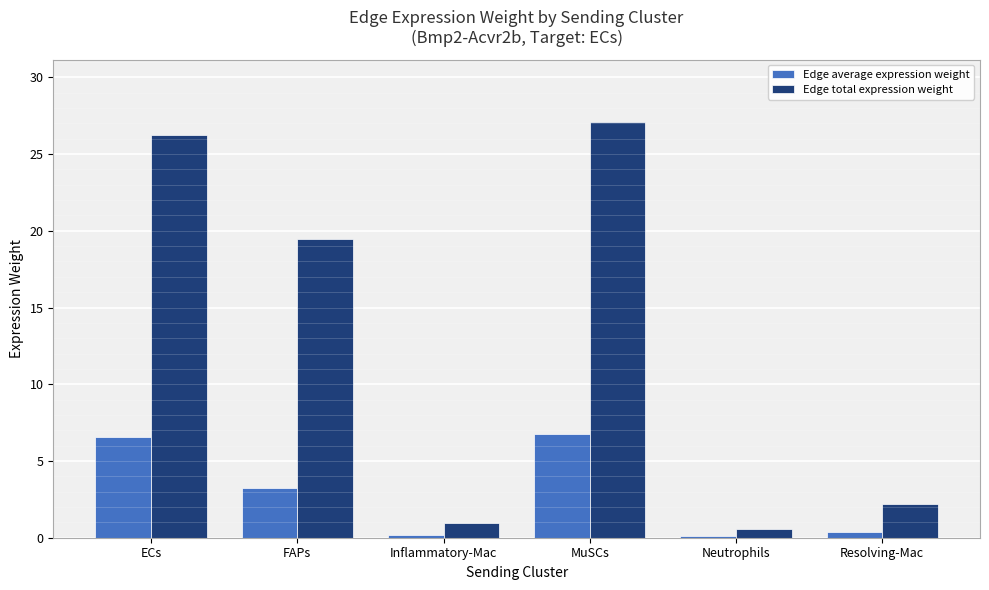

Is the value of Edge average expression weight at ECs greater than the value of Edge total expression weight at MuSCs?

No